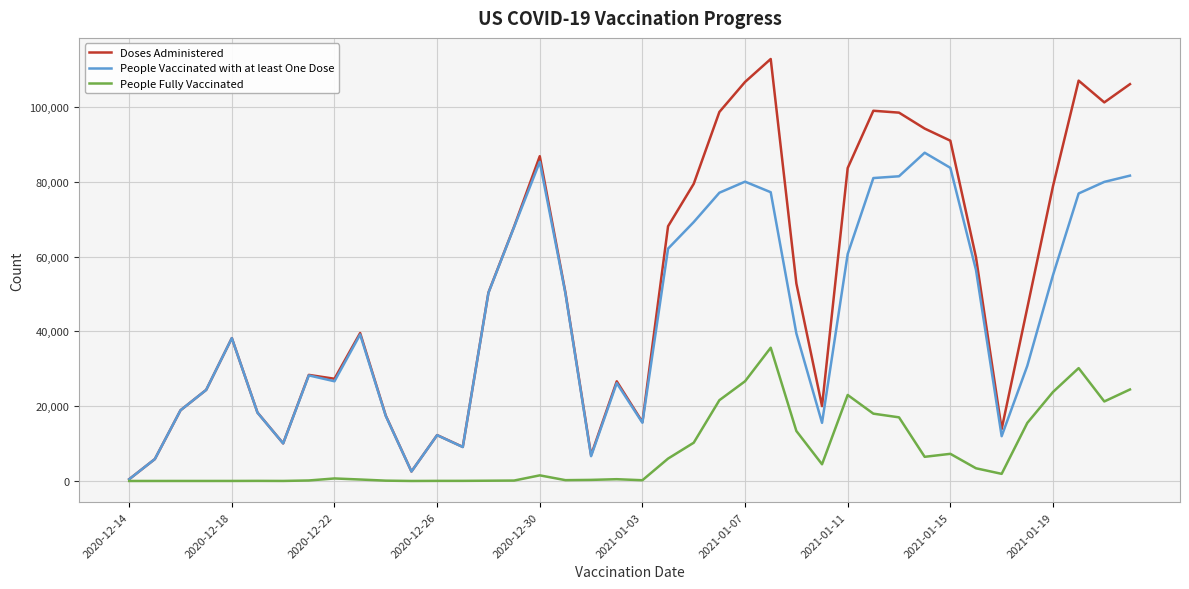

Count the number of data series in this chart.

3